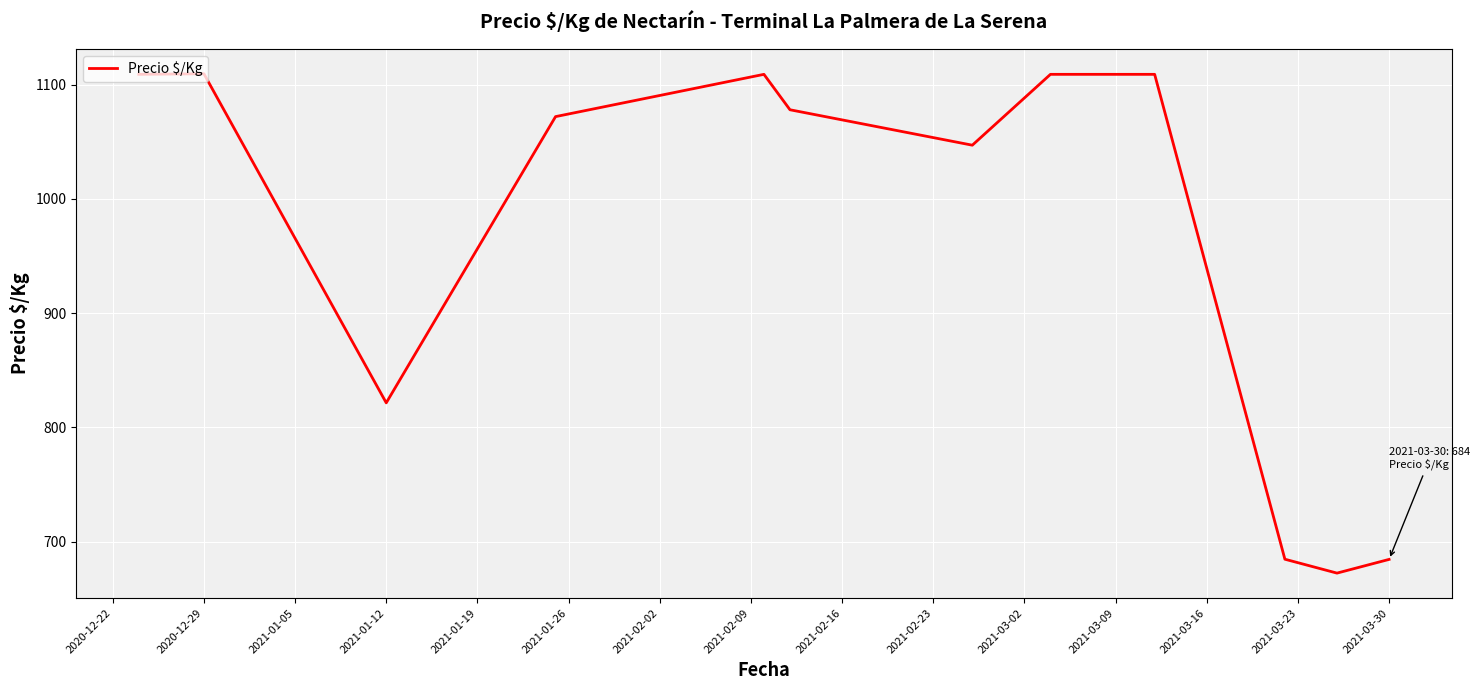

What is the difference between the maximum and minimum values?

437.0